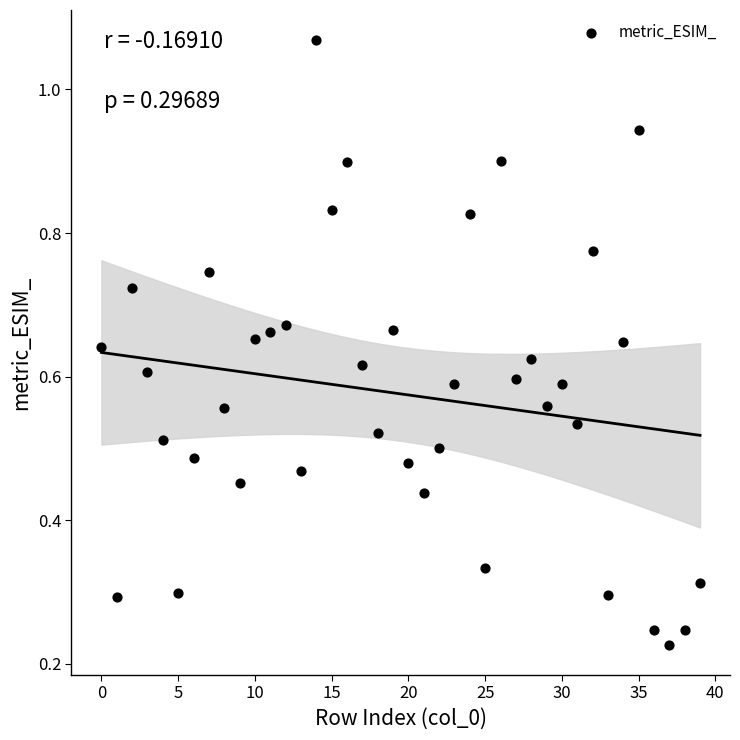

How many points are shown in the scatter plot?

40